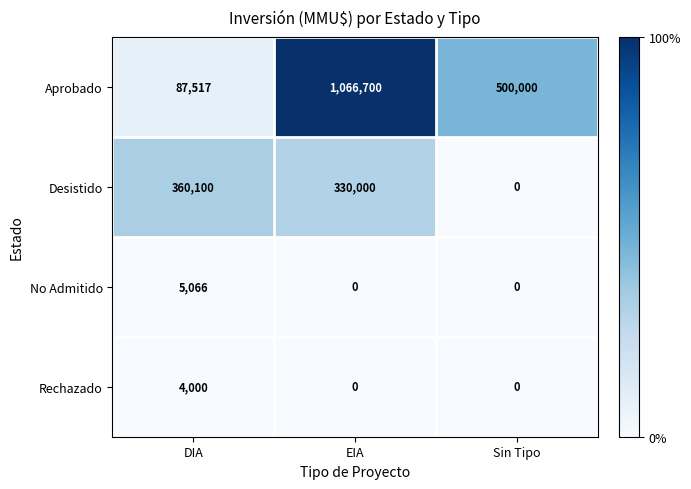

How many distinct data groups are displayed?

4